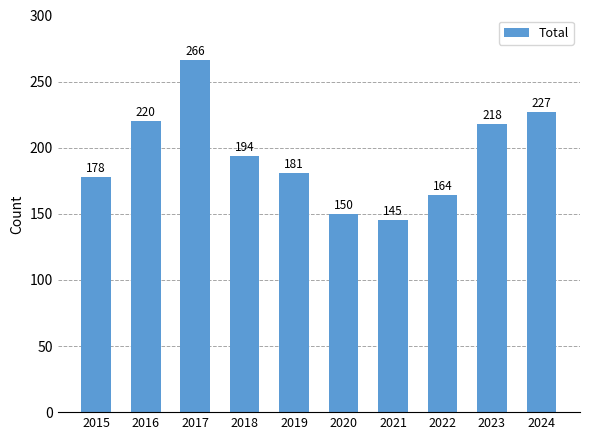

The chart shows a value of 134 at 2023. True or false?

False